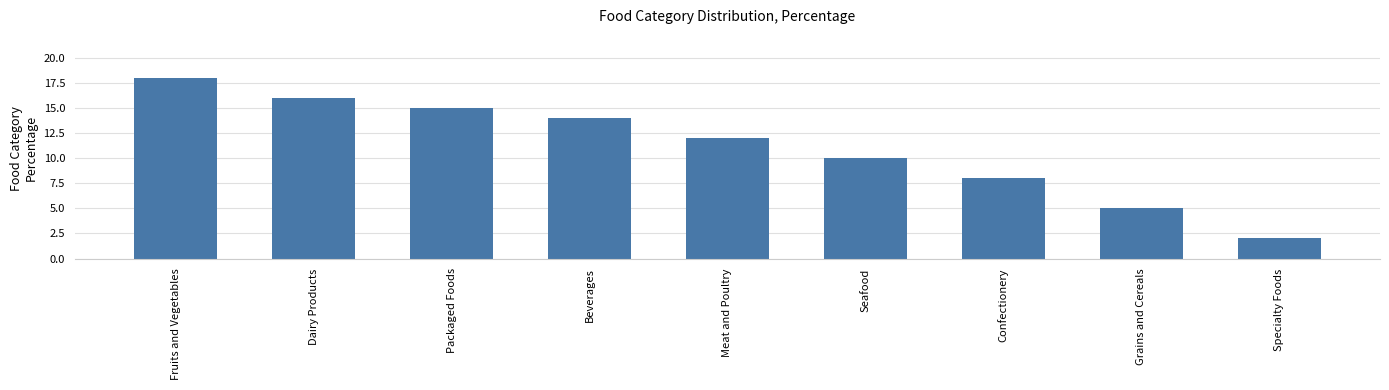

What is the difference between the values at Seafood and Meat and Poultry?

2